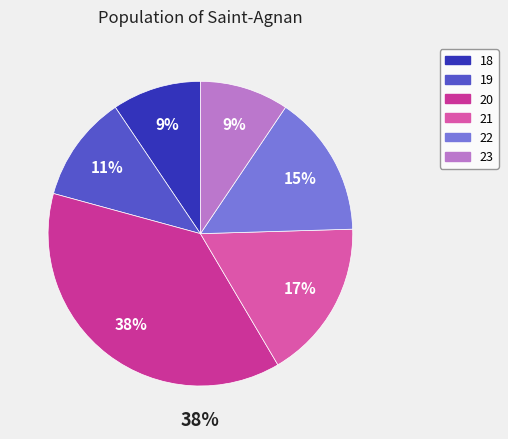

How much of the chart is everything except 19?

88.7%